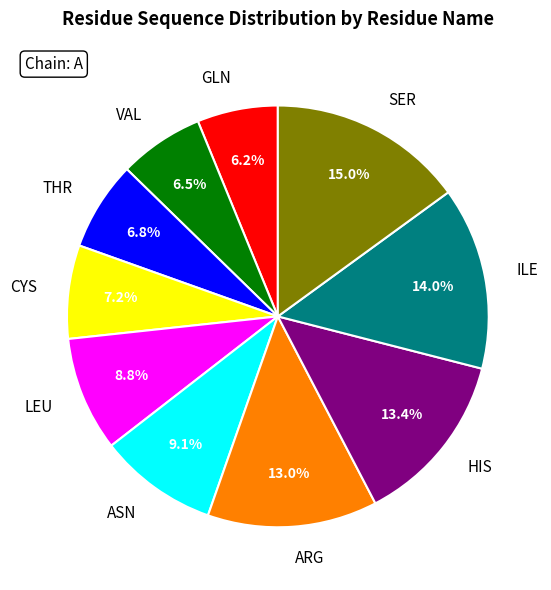

Between LEU and HIS, which is larger?

HIS